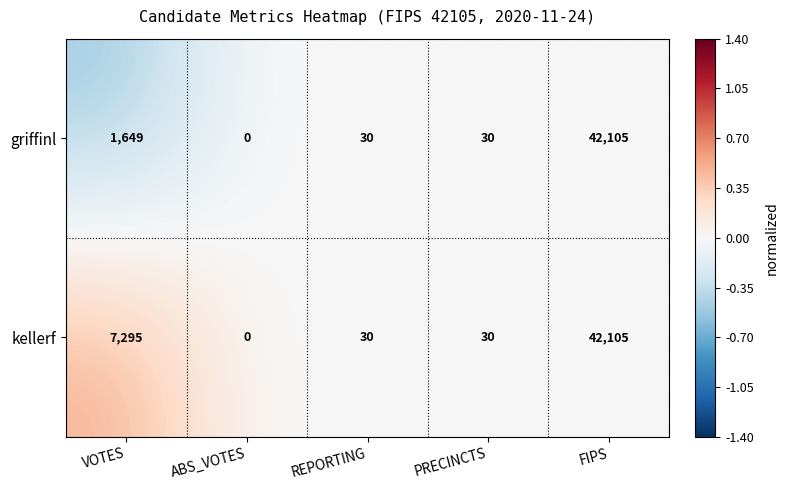

Which category has the lowest value in the kellerf series?

ABS_VOTES